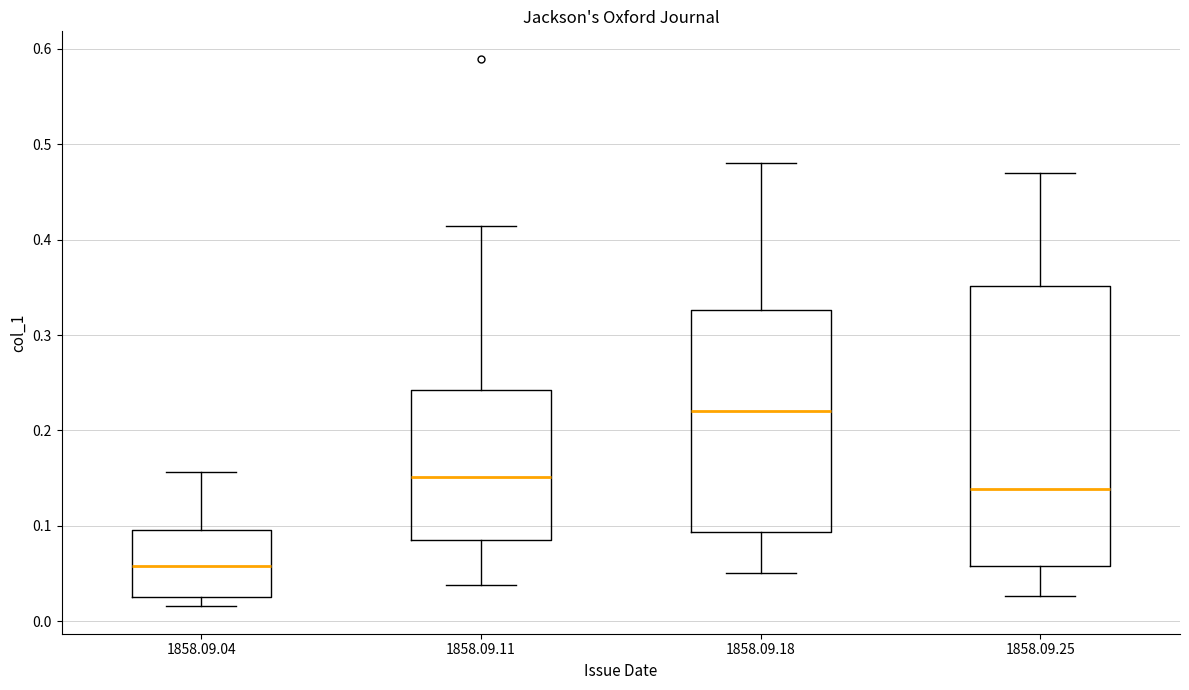

Reading left to right, read every box against the y-axis: the position of its median line, the range the box covers, and the ends of its whiskers. The values are not printed on the chart, so give them approximately, as read against the axis.

1858.09.04: median 0.06, box 0.03 to 0.10, whiskers 0.02 to 0.16
1858.09.11: median 0.15, box 0.08 to 0.24, whiskers 0.04 to 0.41
1858.09.18: median 0.22, box 0.09 to 0.33, whiskers 0.05 to 0.48
1858.09.25: median 0.14, box 0.06 to 0.35, whiskers 0.03 to 0.47